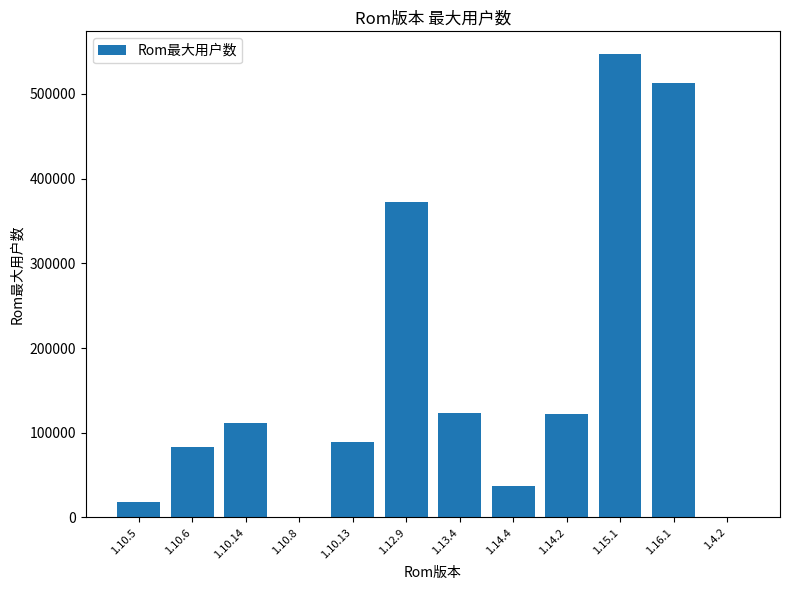

Between 1.10.5 and 1.12.9, which is larger?

1.12.9